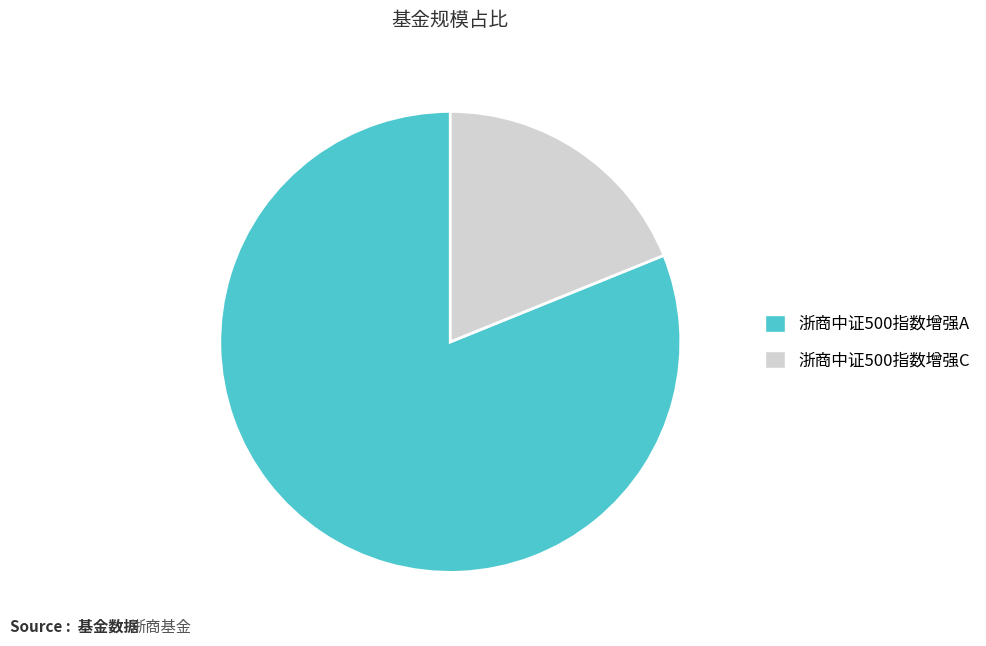

Approximately how many times larger is the value at 浙商中证500指数增强C compared to 浙商中证500指数增强A?

0.2